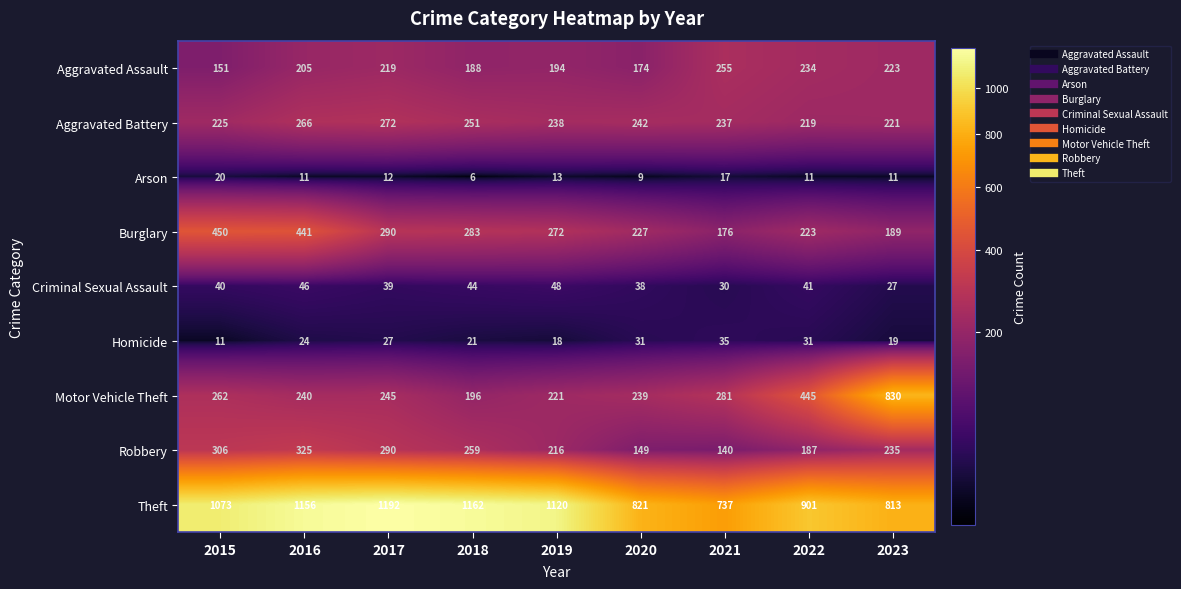

The value of Criminal Sexual Assault at 2018 is 44. True or false?

True